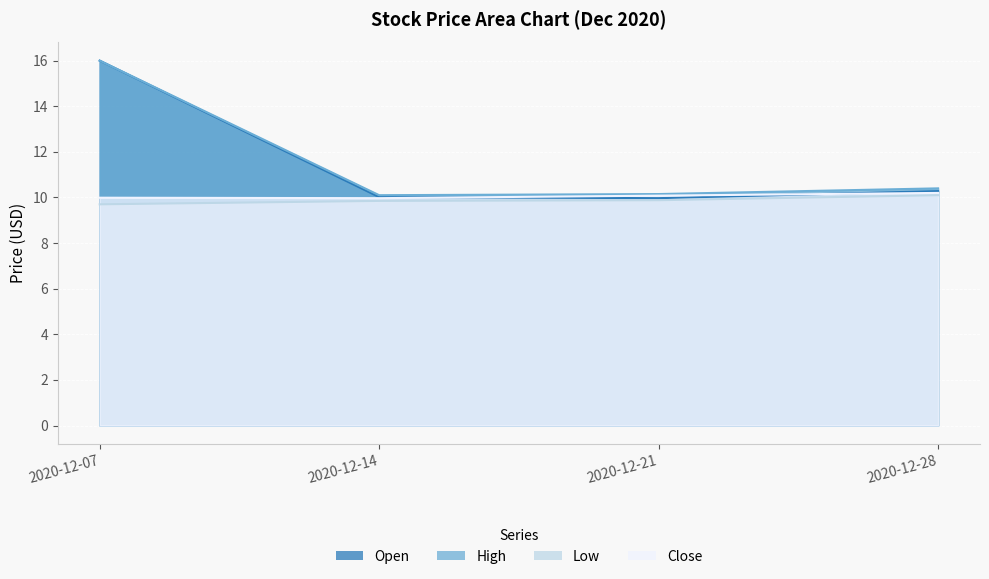

True or false: Open and High cross at least once.

False